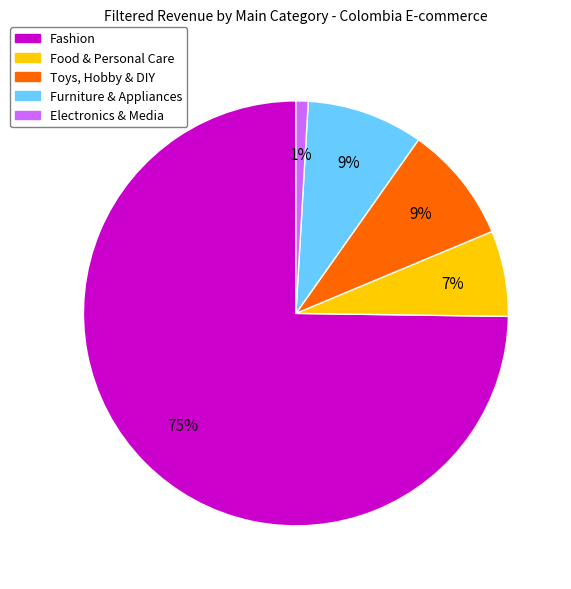

Combined, do Food & Personal Care and Furniture & Appliances account for over 50%?

No